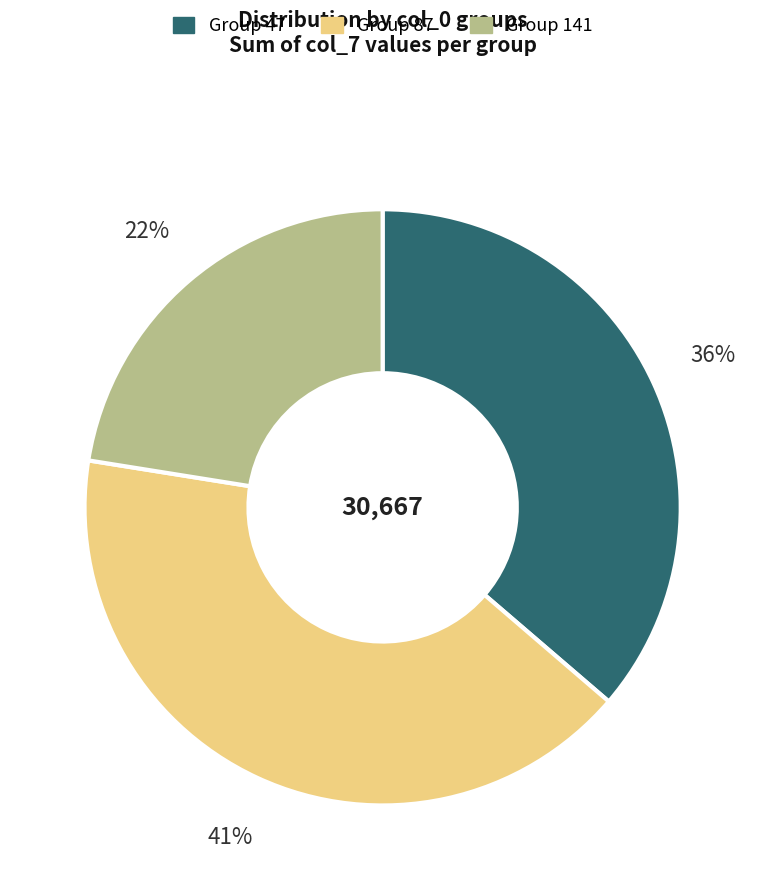

Do Group 141 and Group 47 together represent more than half of the pie?

Yes